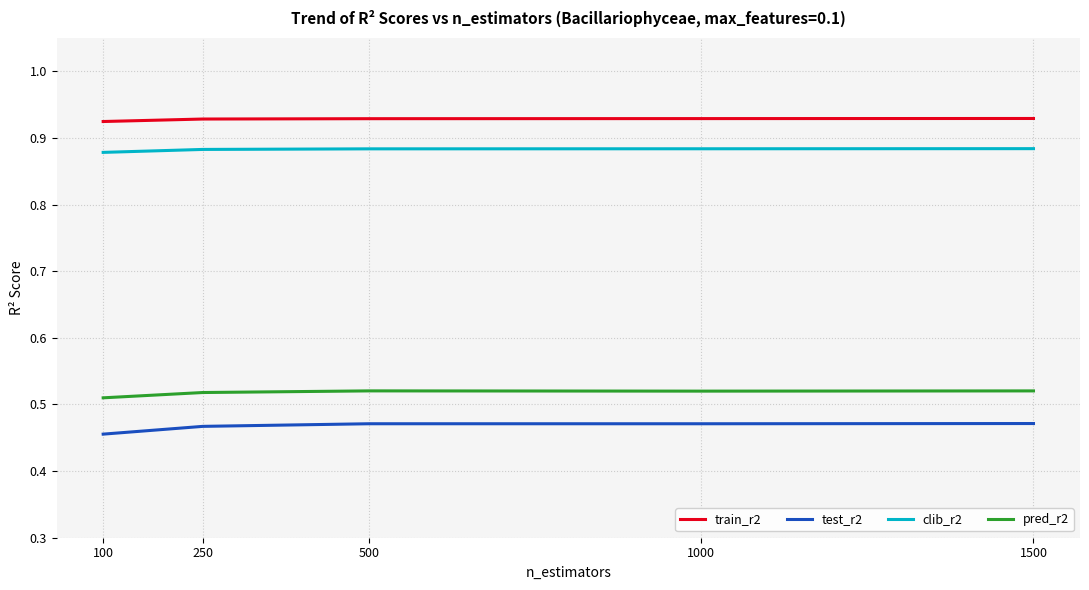

What is the total value across all series at 250?

2.8